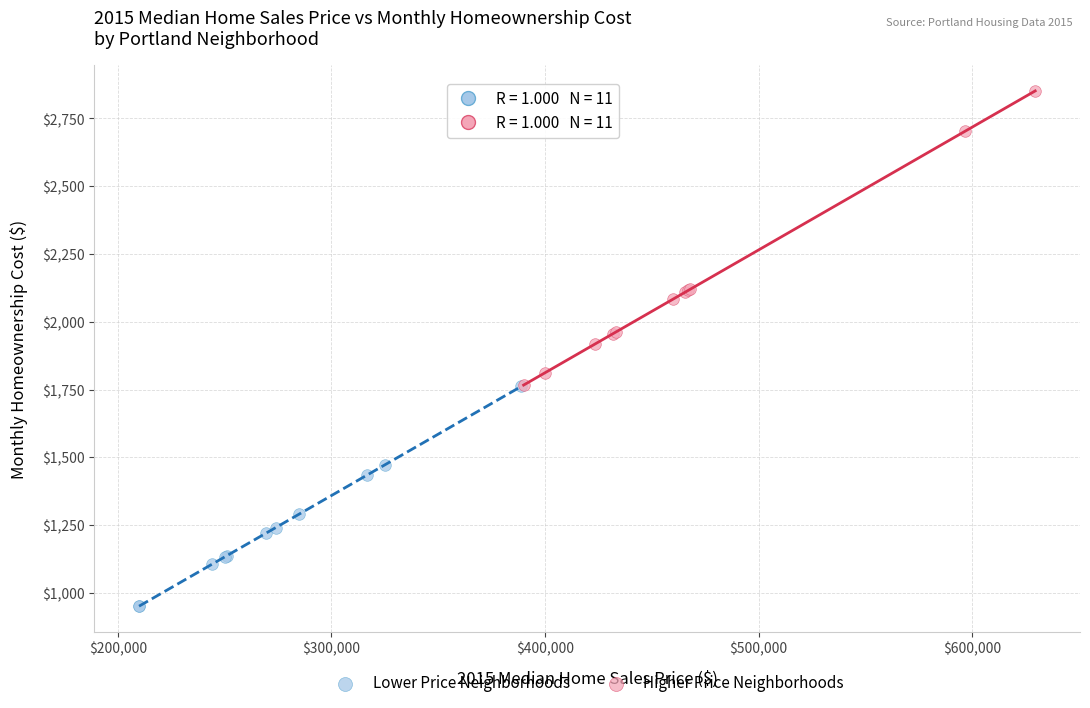

Which series reaches the minimum Y coordinate?

Lower Price Neighborhoods